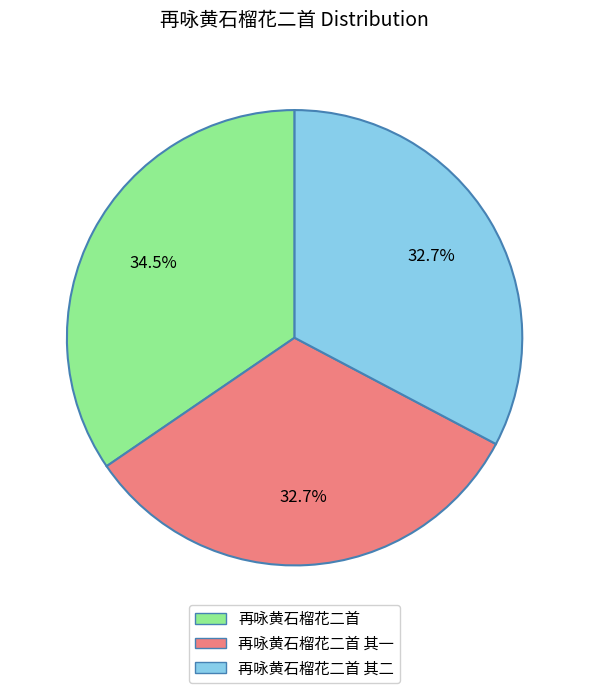

Does any single category account for the majority?

No